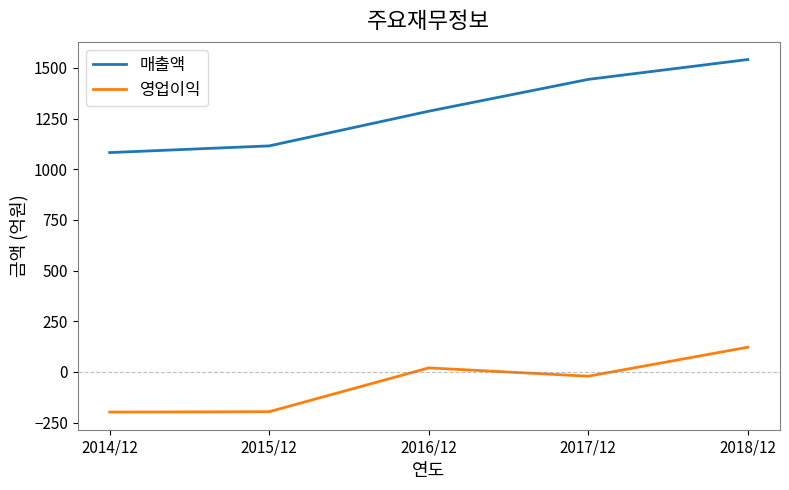

True or false: 매출액 has more than 1 interior local peaks.

False